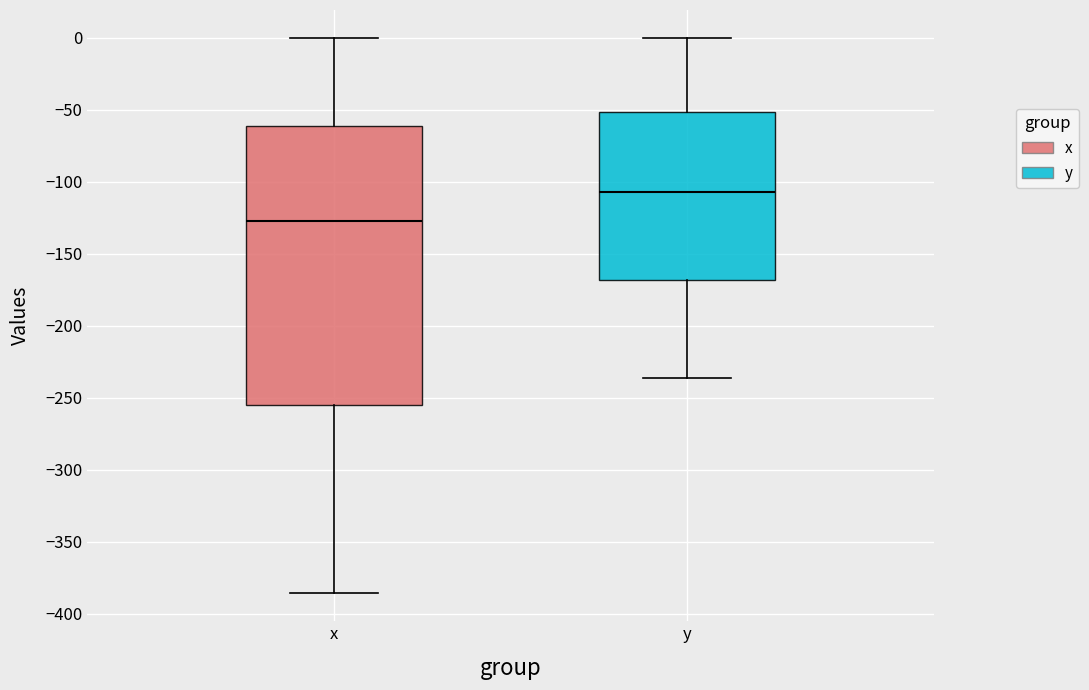

Reading left to right, read every box against the y-axis: the position of its median line, the range the box covers, and the ends of its whiskers. The values are not printed on the chart, so give them approximately, as read against the axis.

x: median -125, box -255 to -60, whiskers -385 to 0
y: median -105, box -170 to -50, whiskers -235 to 0